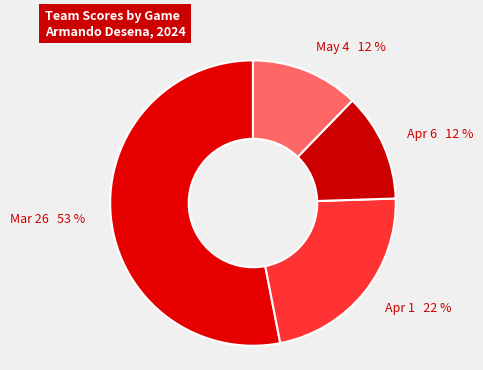

To the nearest percent, what is the difference between the largest and smallest slice percentages?

41%